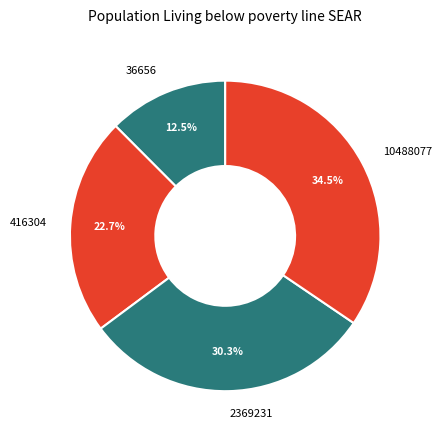

Is there a majority slice in this chart?

No